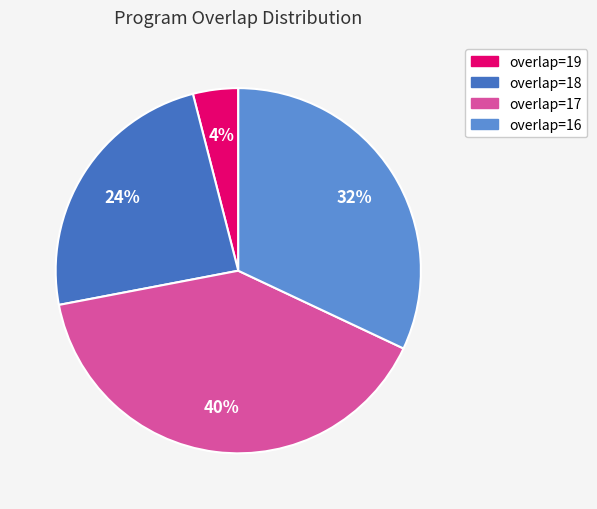

Is there any slice that represents more than half of the pie?

No